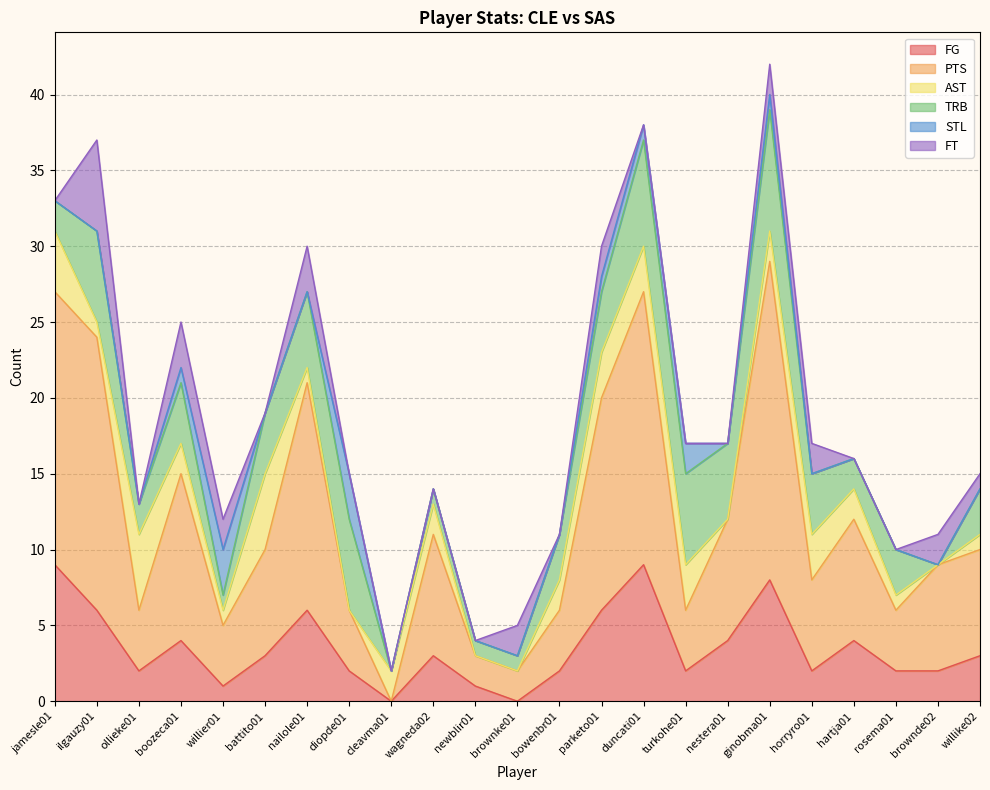

Reading right to left, what are all the values shown in this chart?

FG: 3	2	2	4	2	8	4	2	9	6	2	0	1	3	0	2	6	3	1	4	2	6	9
PTS: 7	7	4	8	6	21	8	4	18	14	4	2	2	8	0	4	15	7	4	11	4	18	18
AST: 1	0	1	2	3	2	0	3	3	3	2	0	0	2	2	0	1	5	1	2	5	1	4
TRB: 3	0	3	2	4	8	5	6	7	4	3	1	1	1	0	6	5	4	1	4	2	6	2
STL: 0	0	0	0	0	1	0	2	1	1	0	0	0	0	0	3	0	0	3	1	0	0	0
FT: 1	2	0	0	2	2	0	0	0	2	0	2	0	0	0	0	3	0	2	3	0	6	0